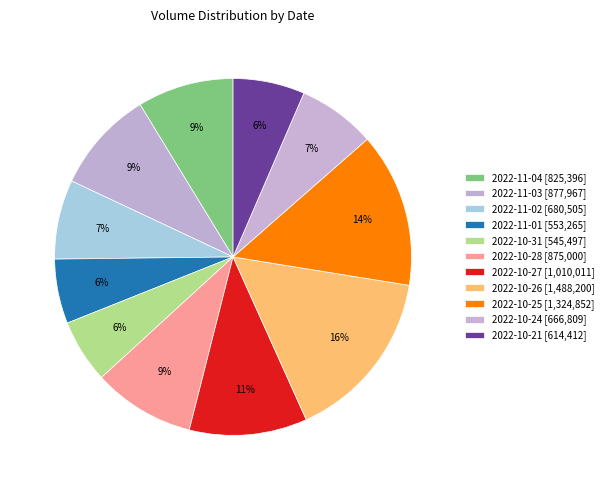

Is it true that 2022-10-24 is 2% of the pie?

False